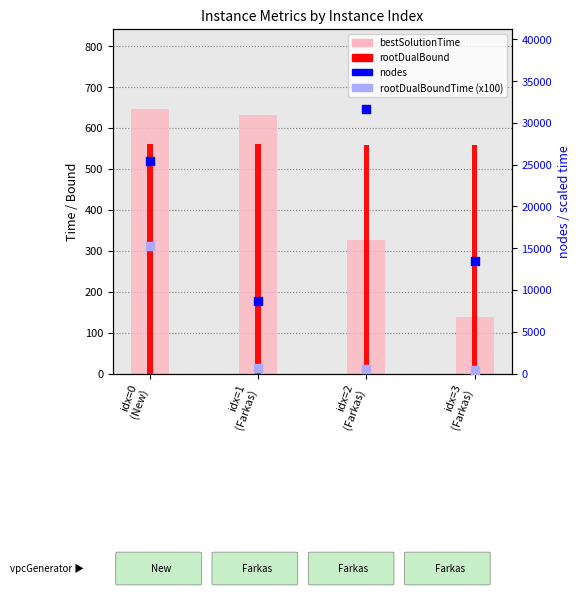

Which series reaches the maximum Y coordinate?

nodes